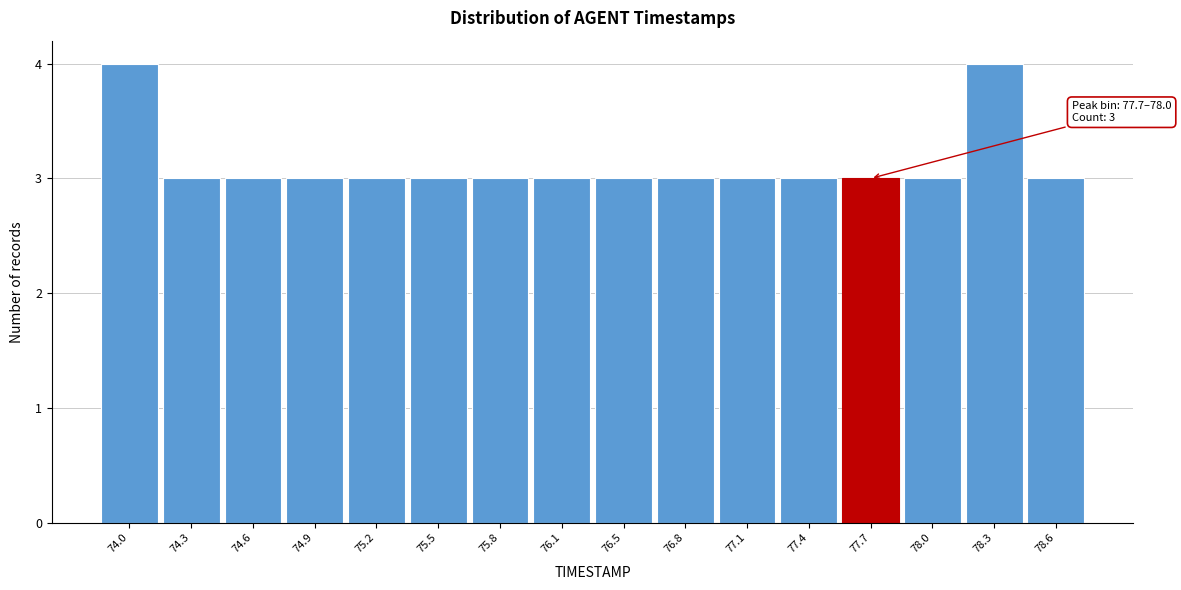

Reading left to right, list all the values displayed in this chart.

4	3	3	3	3	3	3	3	3	3	3	3	3	3	4	3